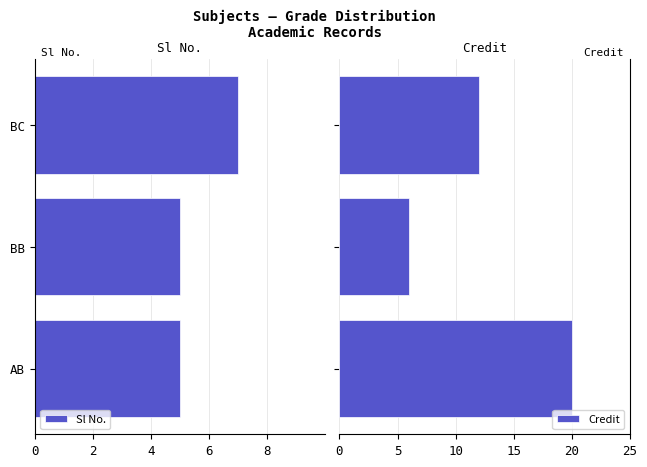

What is the greatest value displayed?

20